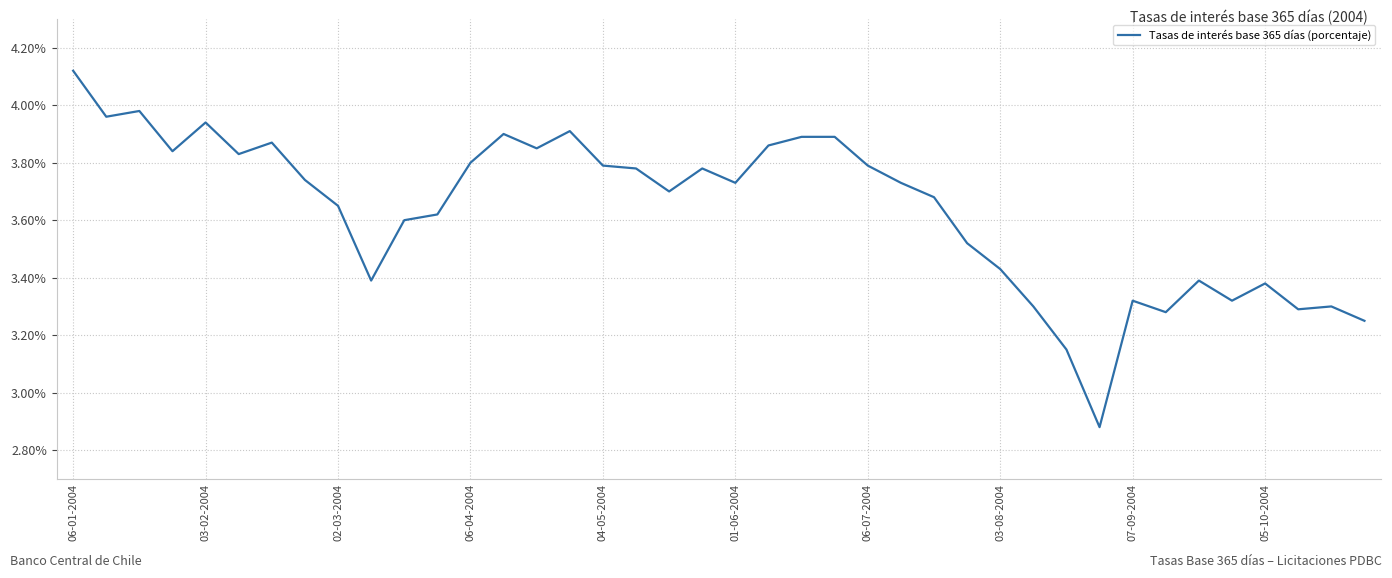

What is the difference between the maximum and minimum values?

1.2